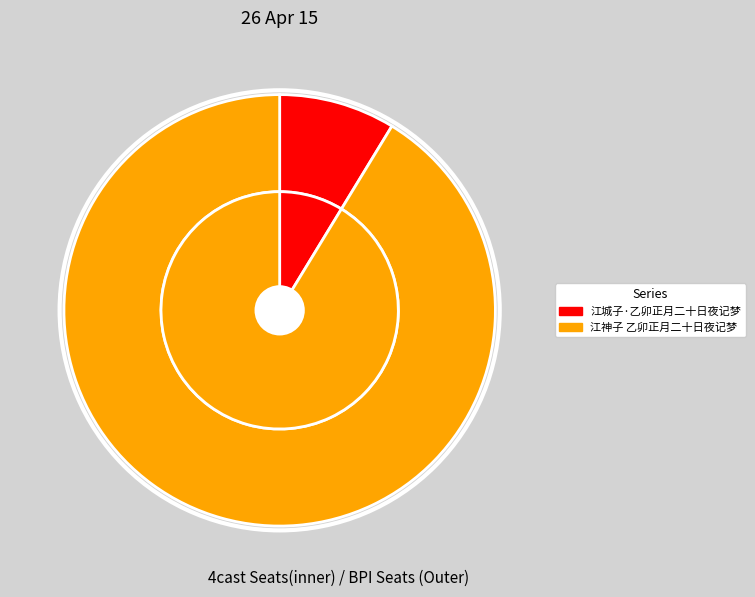

Rank the categories by value from highest to lowest.

江神子 乙卯正月二十日夜记梦, 江城子·乙卯正月二十日夜记梦